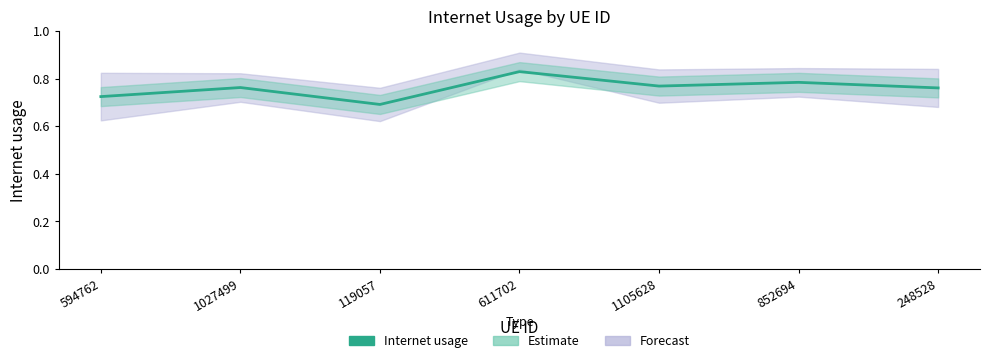

How many points are lower than both their immediate neighbors (excluding endpoints)?

2